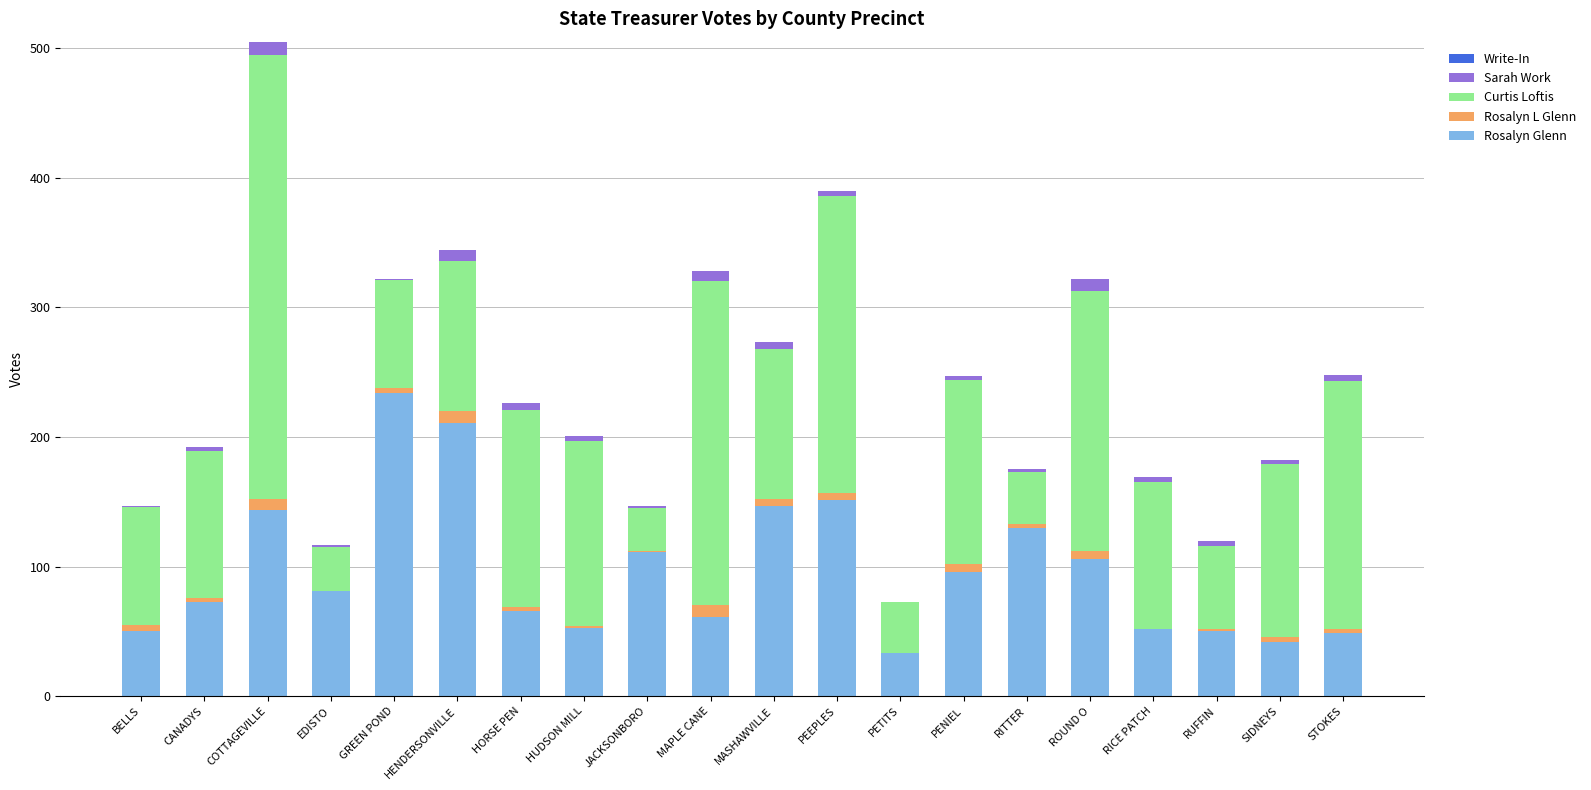

What is the sum of all Rosalyn Glenn values?

1940